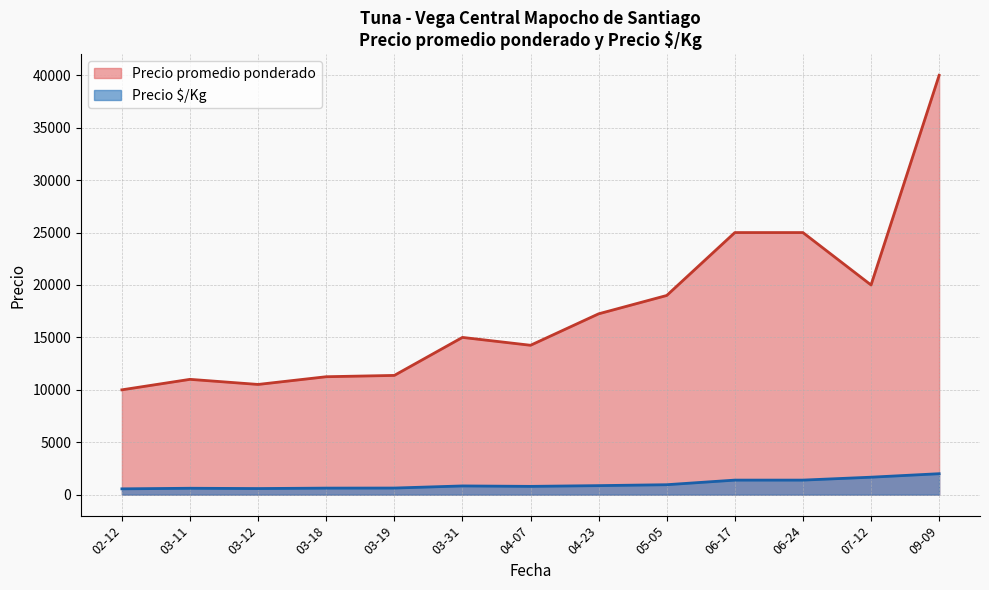

Which series has the largest total across all categories?

Precio promedio ponderado